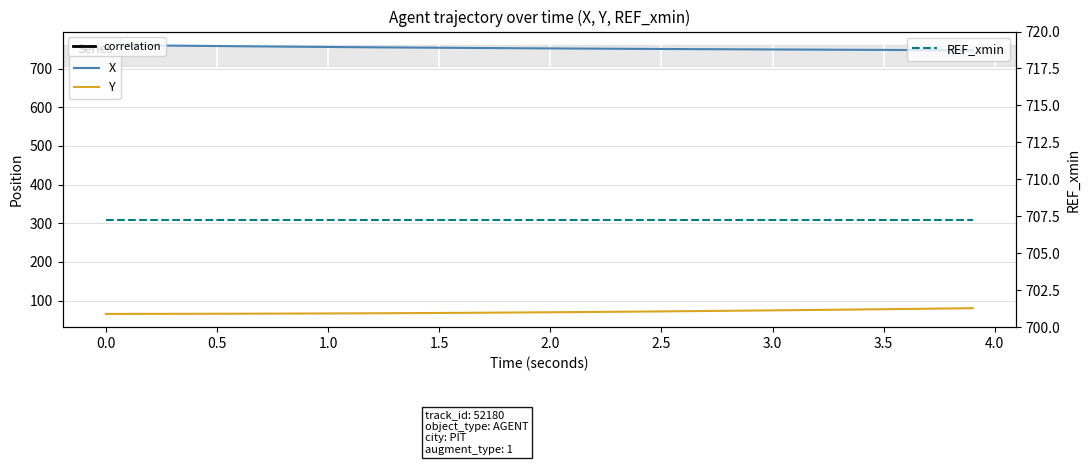

How many data points does each series have?

40